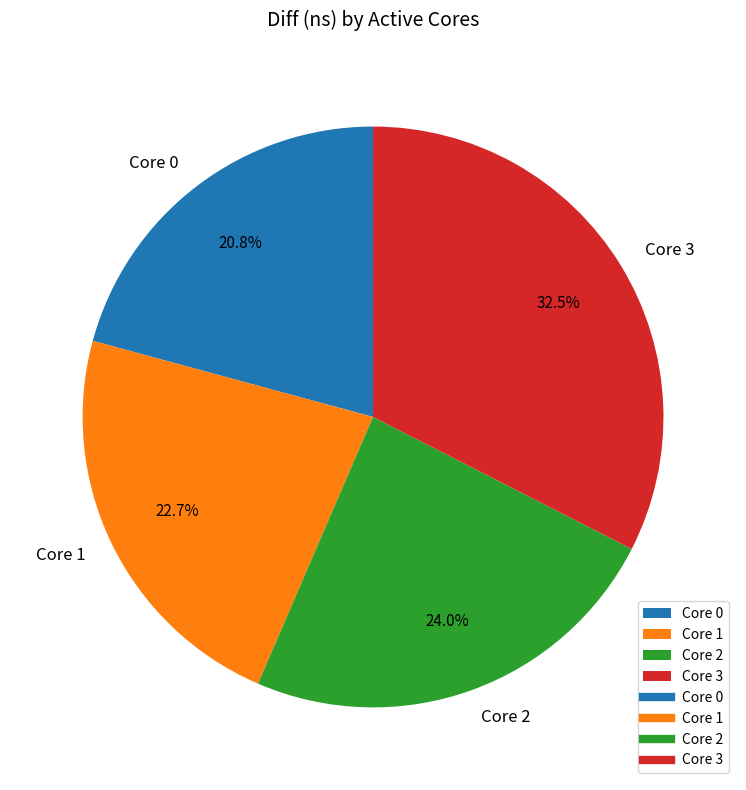

How many slices are in this pie chart?

4